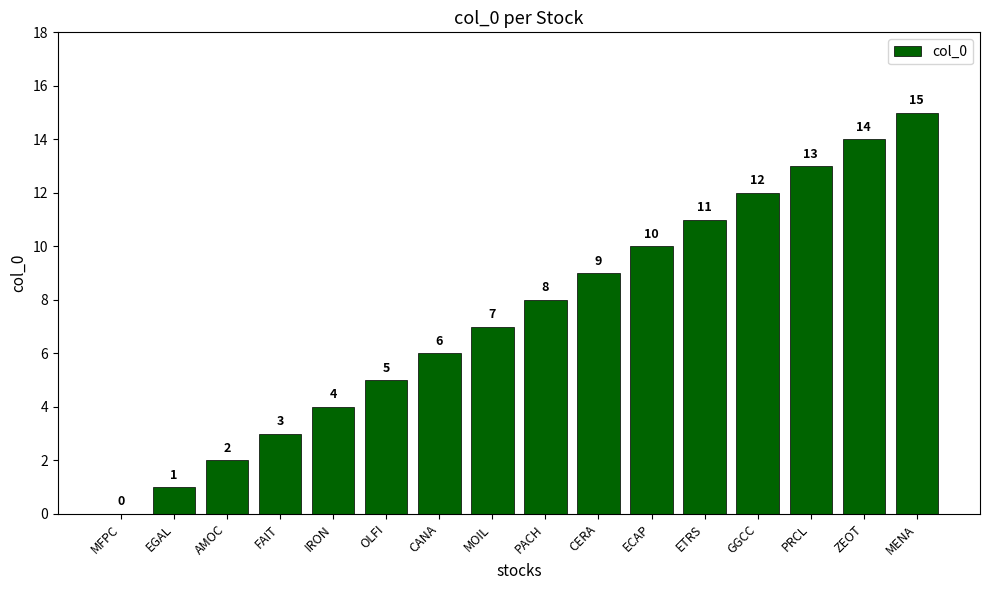

Reading left to right, list all the values displayed in this chart.

0	1	2	3	4	5	6	7	8	9	10	11	12	13	14	15